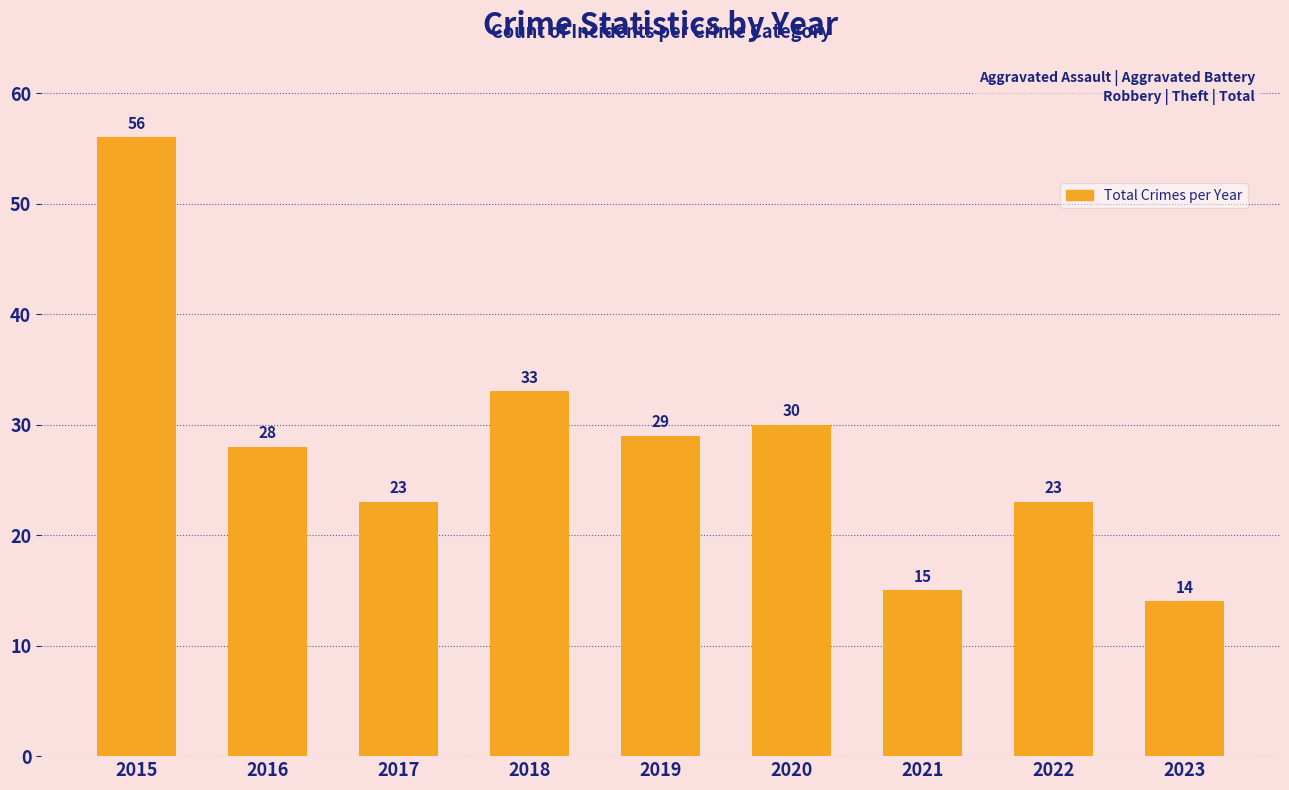

What is the value of the 8th bar from the left?

23